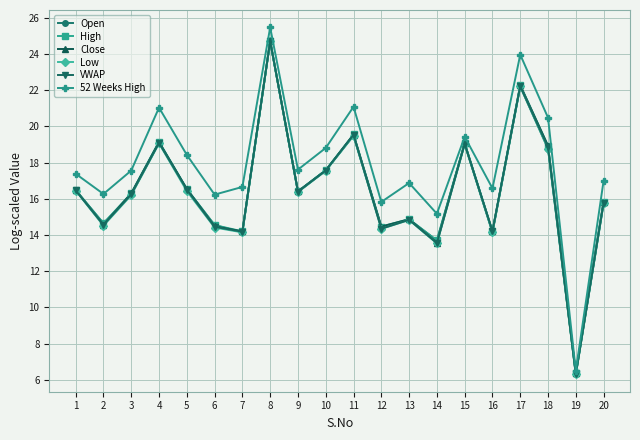

At how many categories does at least one series exceed 7?

19